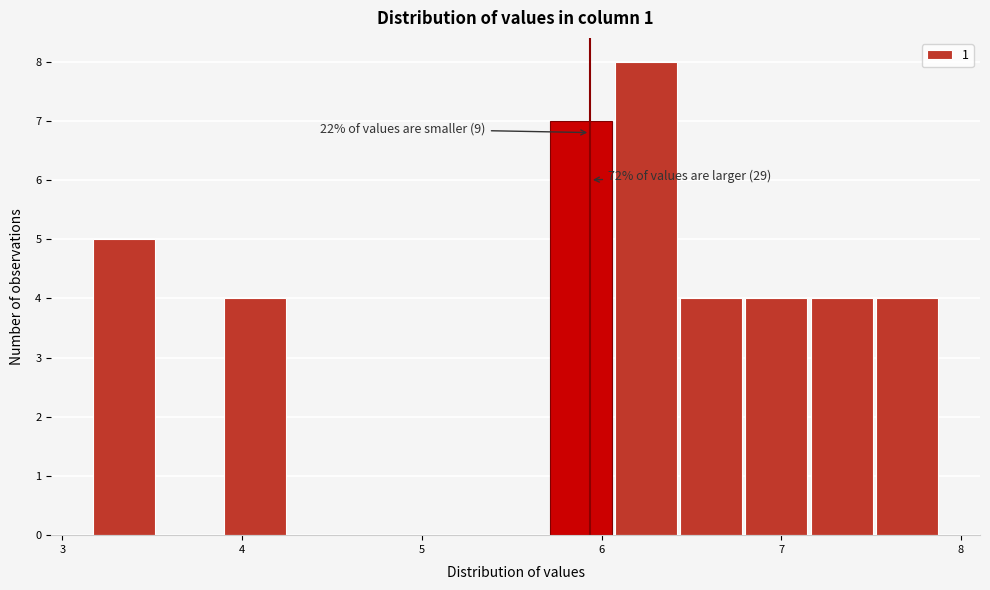

Around what value on the x-axis is the tallest bar? Give the approximate position of its centre, as read against the axis.

6.2